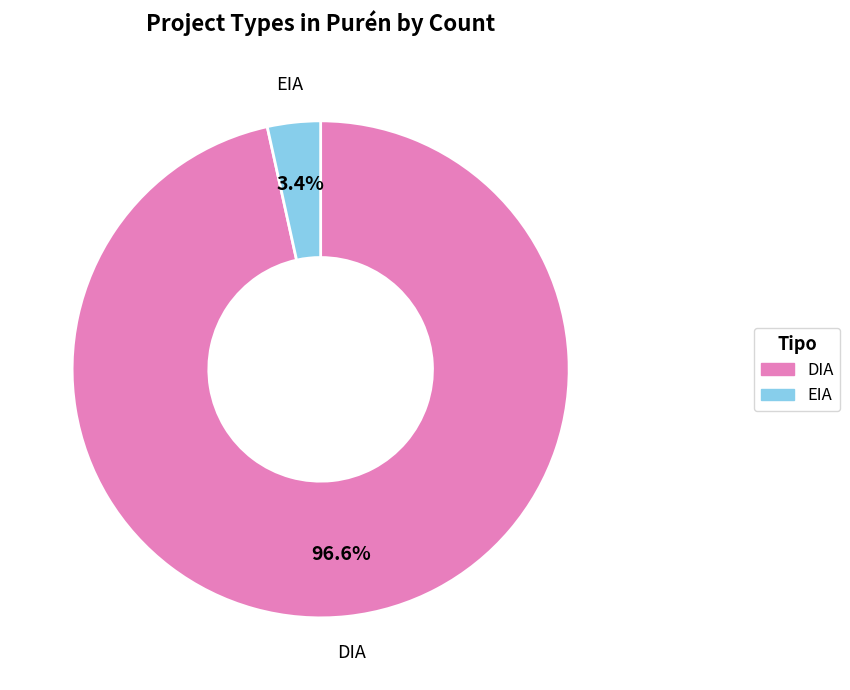

Do DIA and EIA together represent more than half of the pie?

Yes